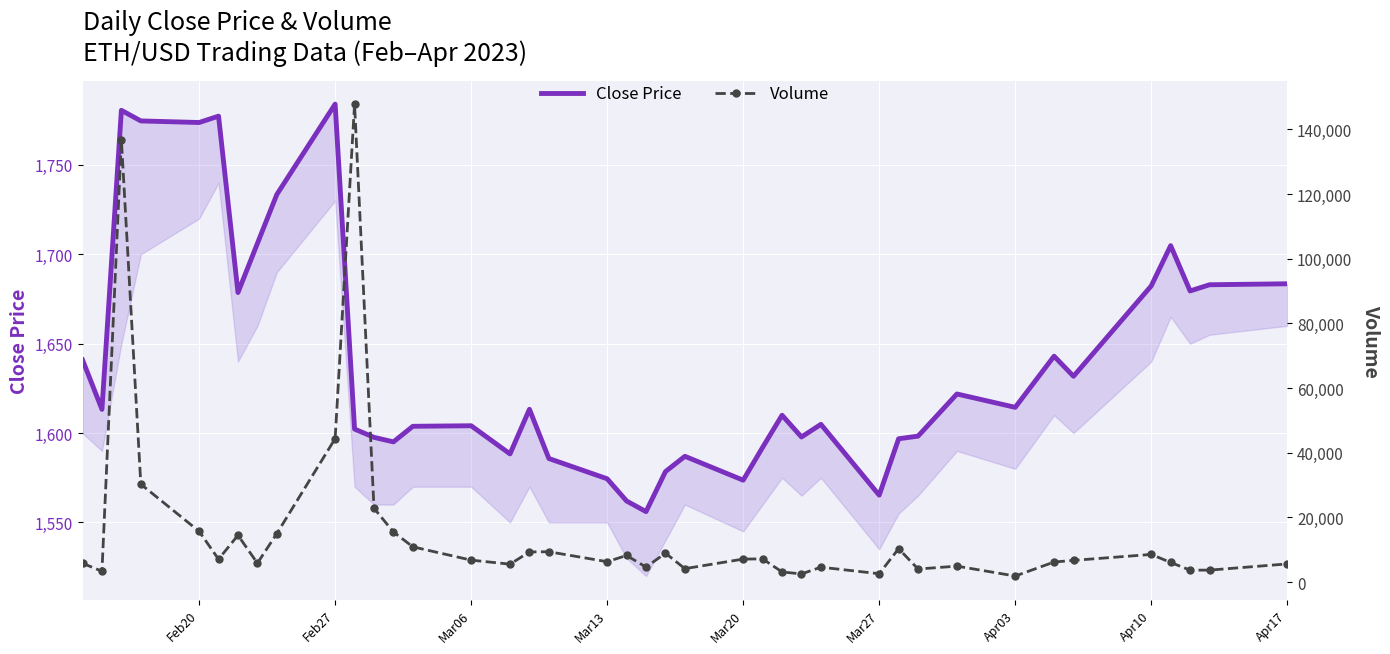

At how many categories does at least one series exceed 134979?

2